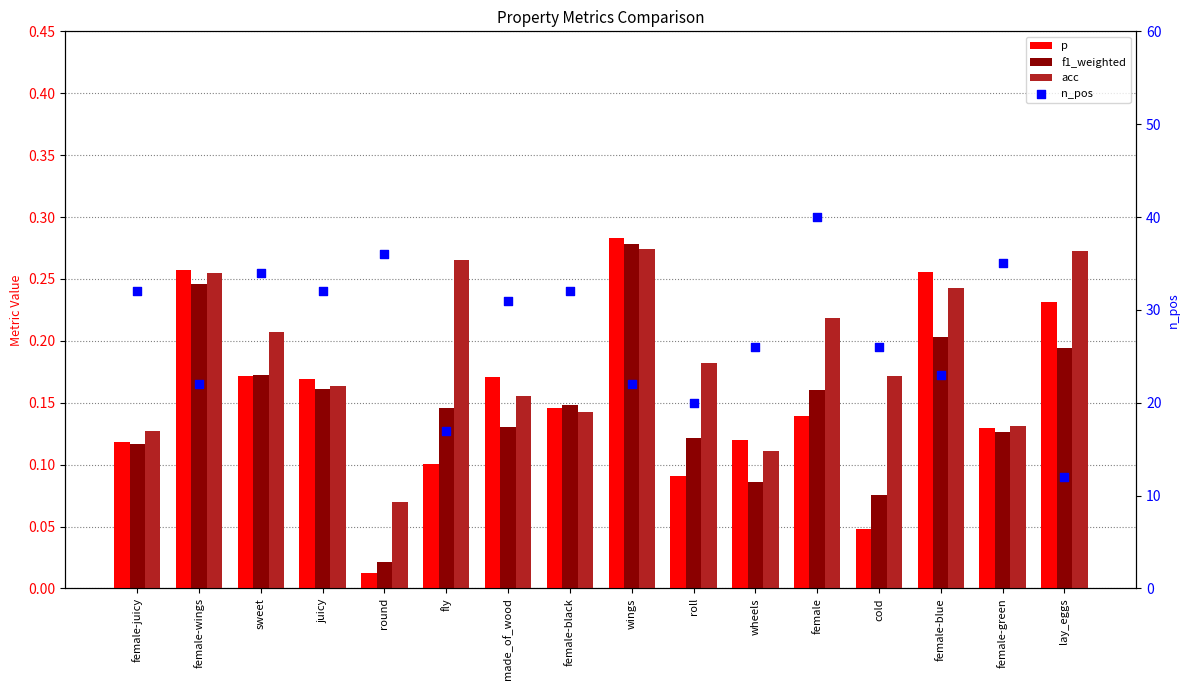

Which series has the widest spread of Y values?

n_pos